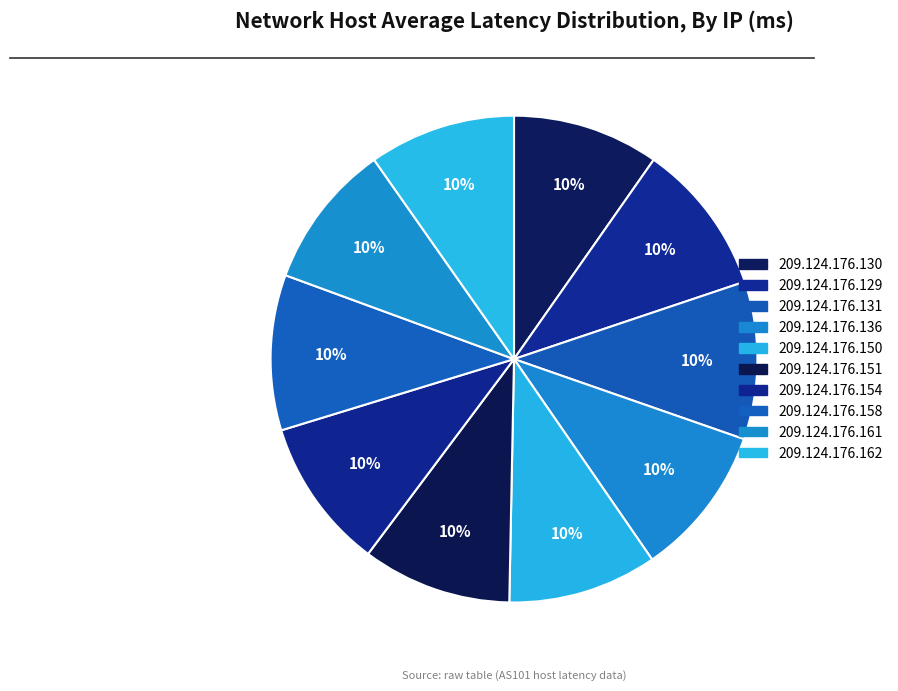

How many segments does this pie chart have?

10